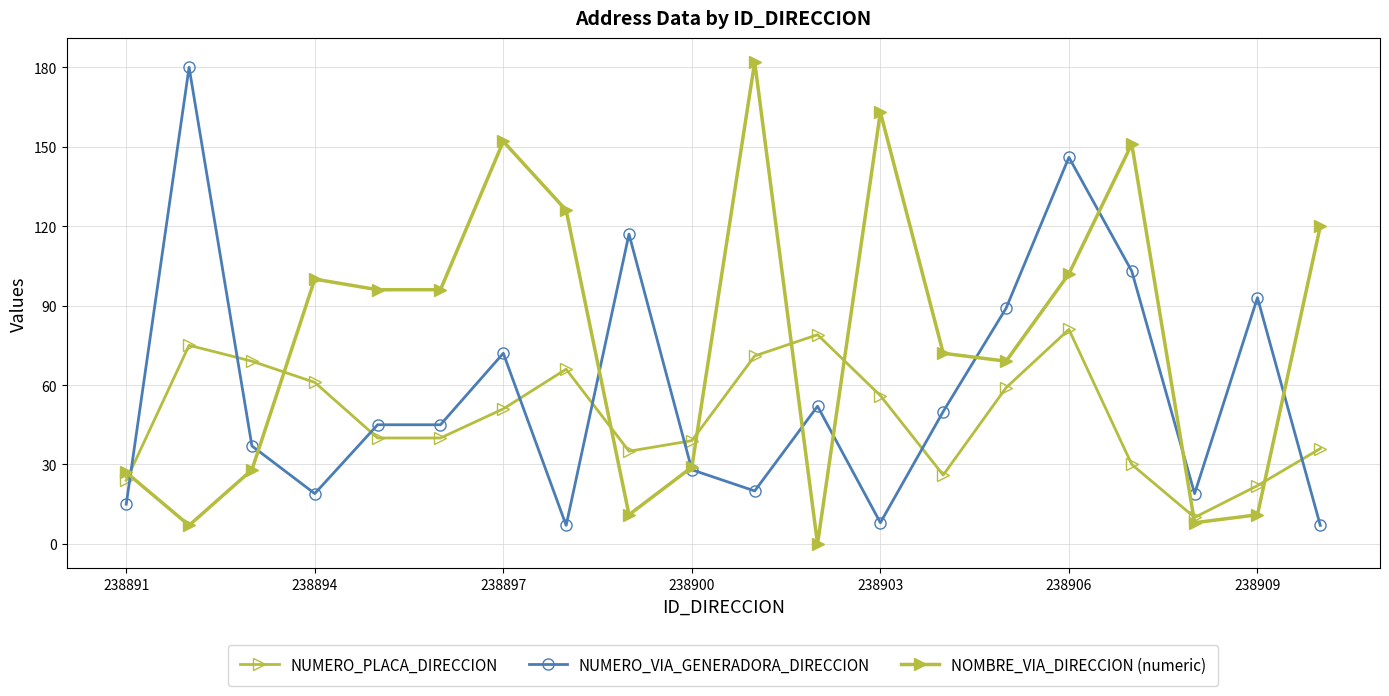

How many lines are shown in the chart?

3